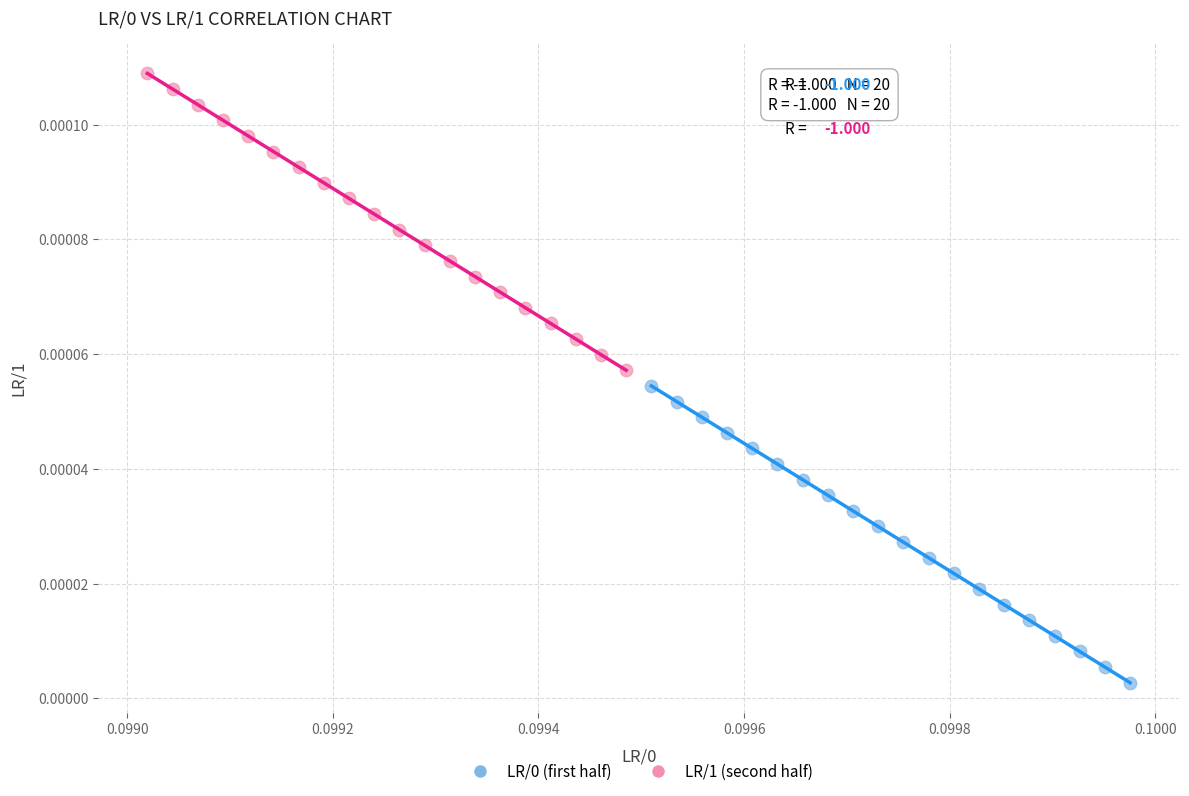

Which series contains the highest Y value?

LR/1 (second half)